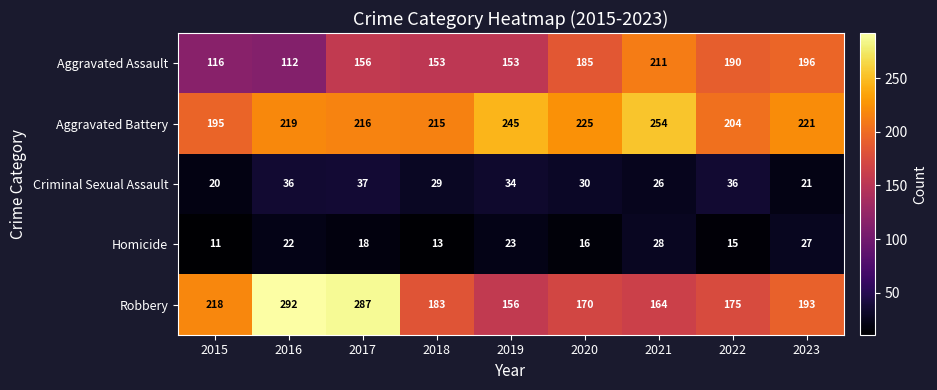

Where is Aggravated Assault nearest to the value 161?

2017